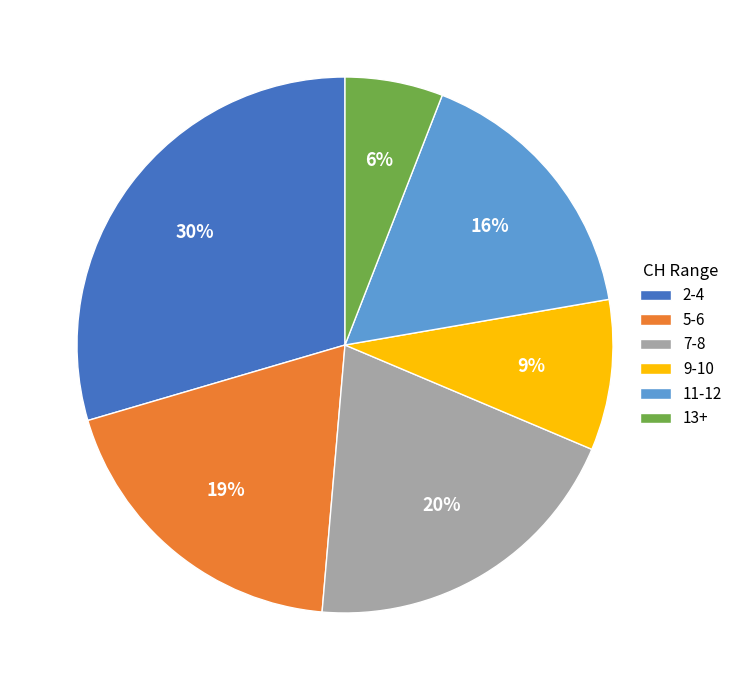

What percentage is the 2-4 slice, to the nearest percent?

30%